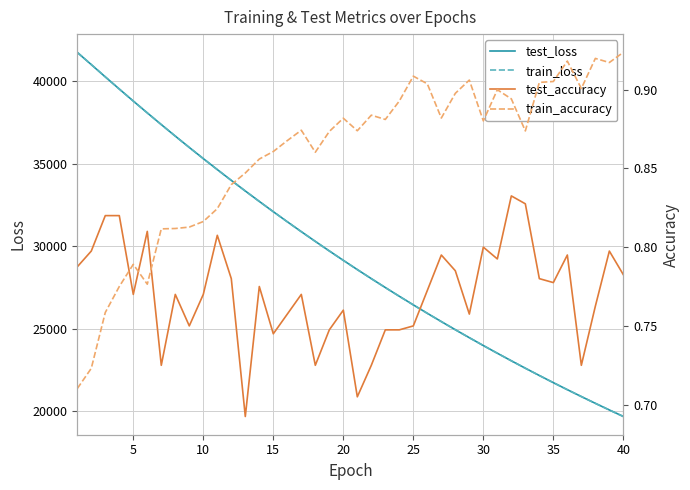

What is the minimum value for train_loss?

19657.4